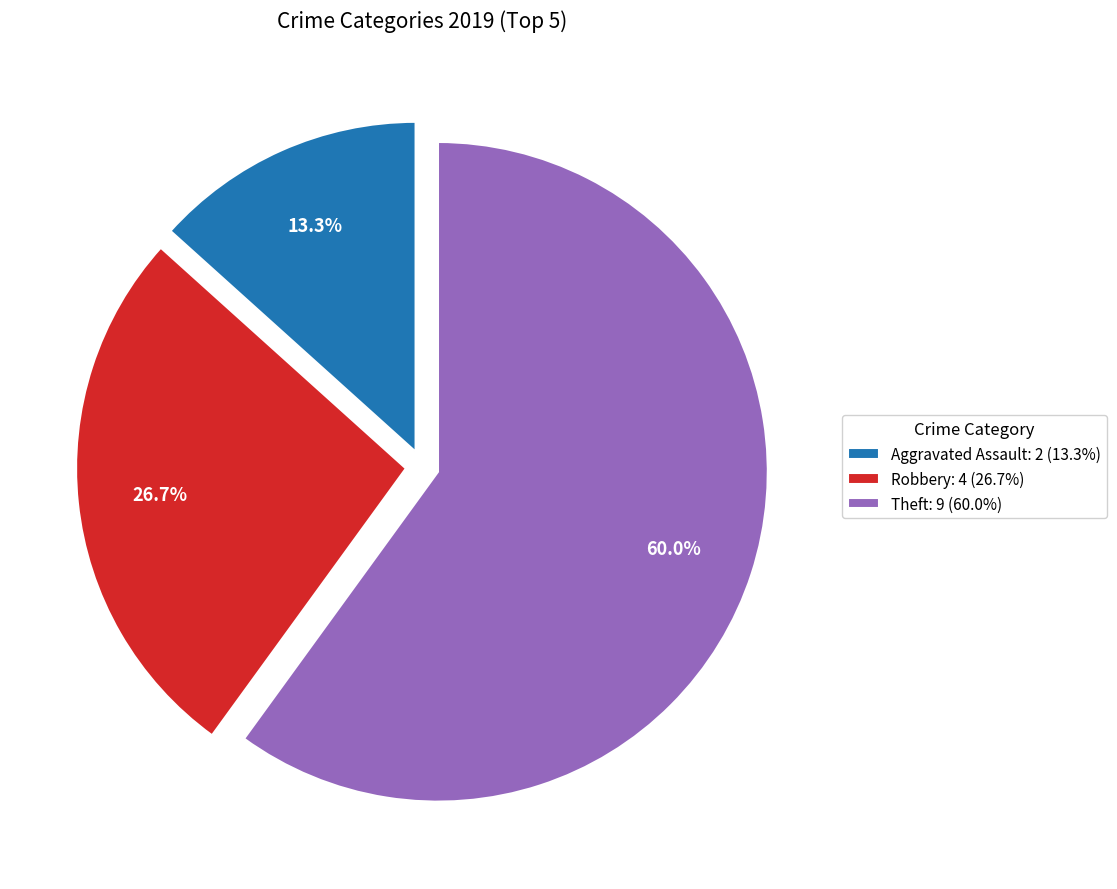

Which has a higher value, Theft: 9 (60.0%) or Aggravated Assault: 2 (13.3%)?

Theft: 9 (60.0%)